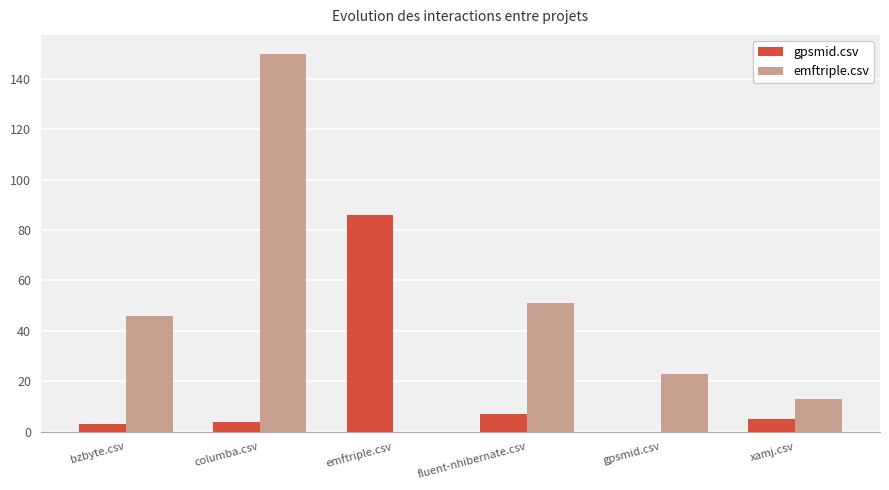

What is the spread (max minus min) of values at xamj.csv?

8